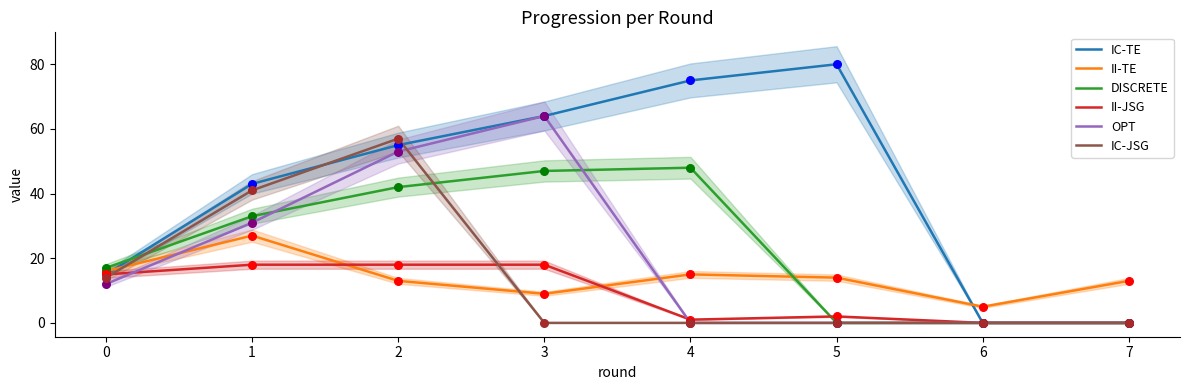

Which series has the largest total across all categories?

IC-TE